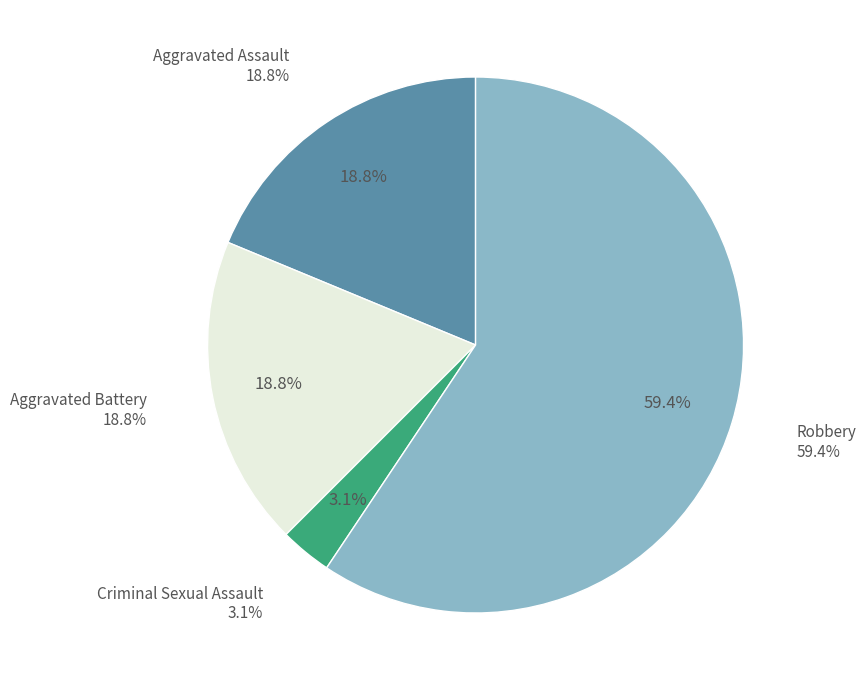

The Aggravated Battery slice represents 25% of the pie. True or false?

False